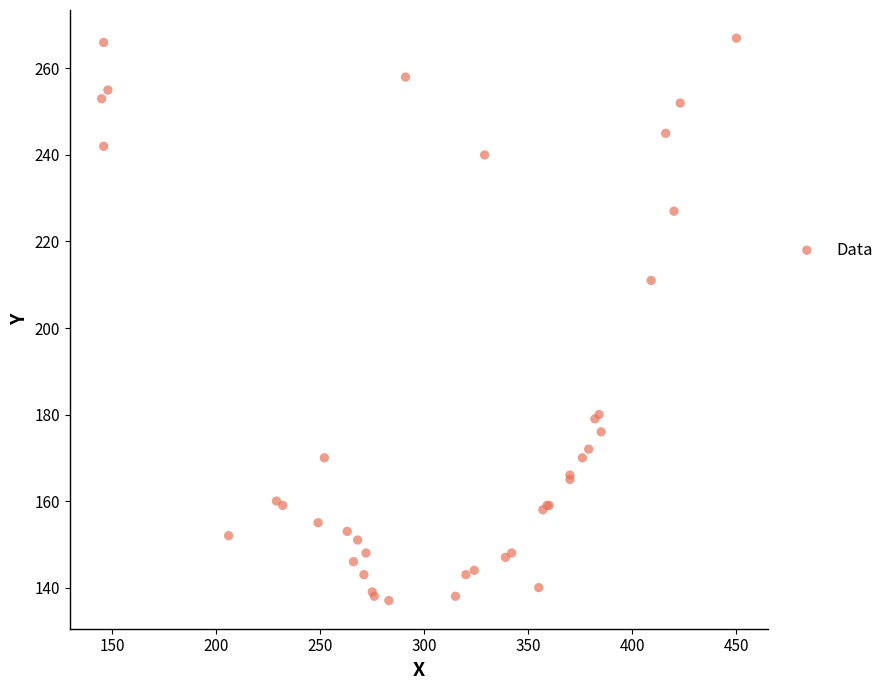

What Y value in the scatter plot is closest to 202?

211